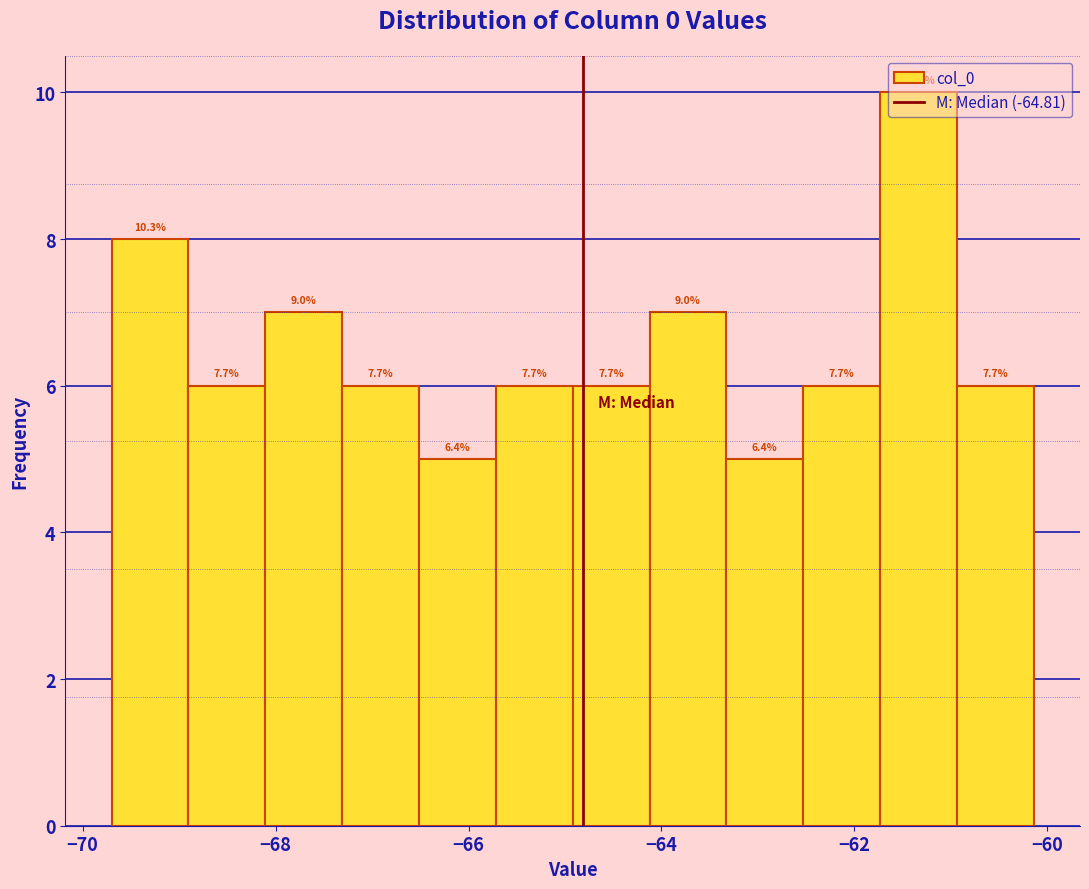

Around what value on the x-axis is the tallest bar? Give the approximate position of its centre, as read against the axis.

-61.4